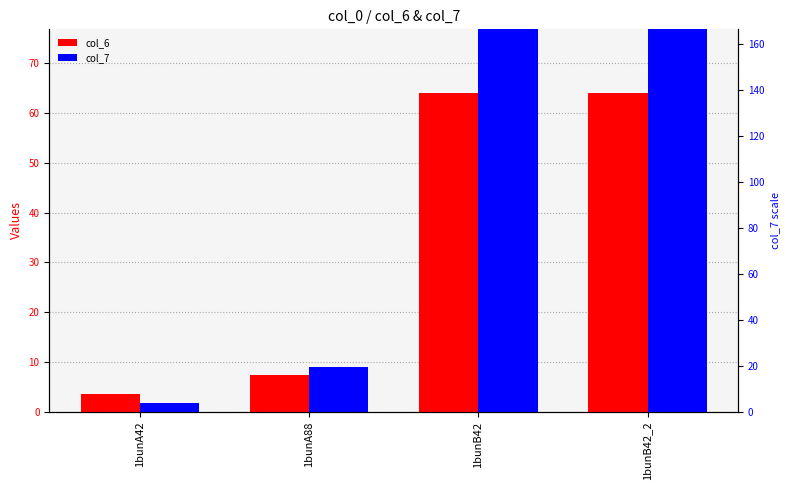

What are all the series names shown in the legend?

col_6, col_7